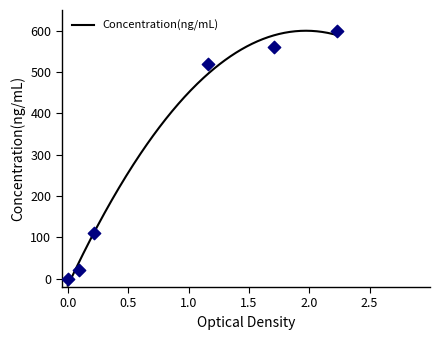

What is the minimum value for Concentration(ng/mL)?

-16.7